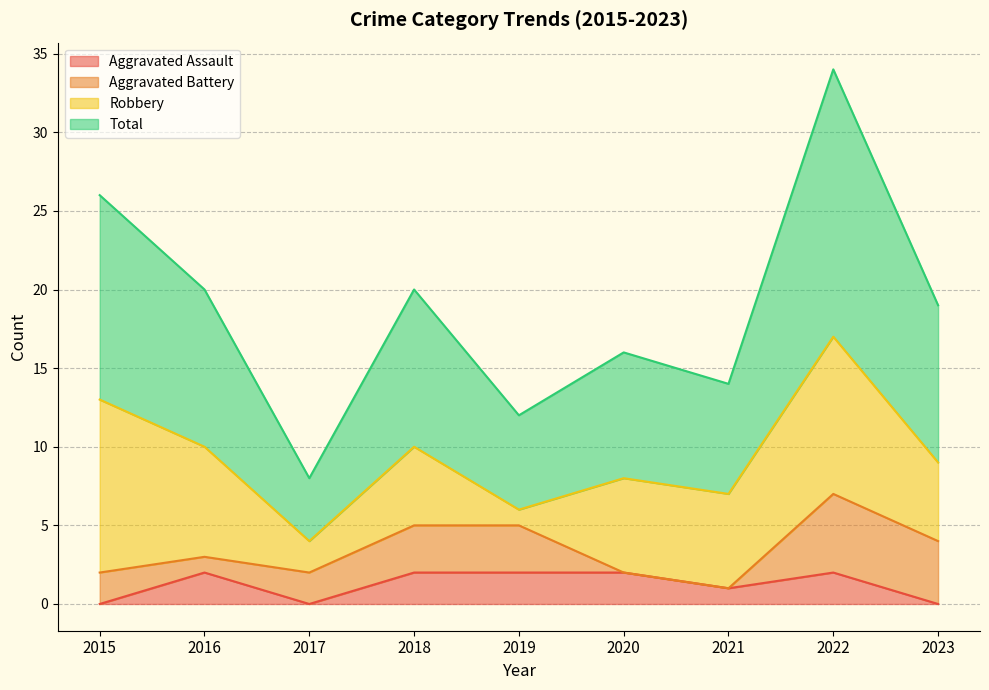

Which series has the widest spread of values?

Total